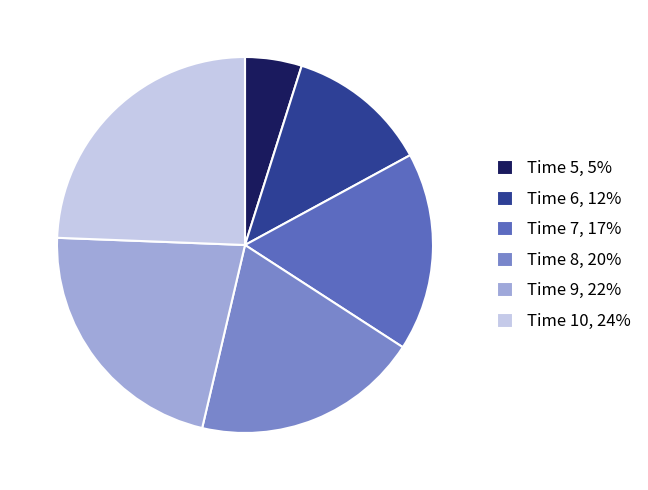

Is there any slice that represents more than half of the pie?

No